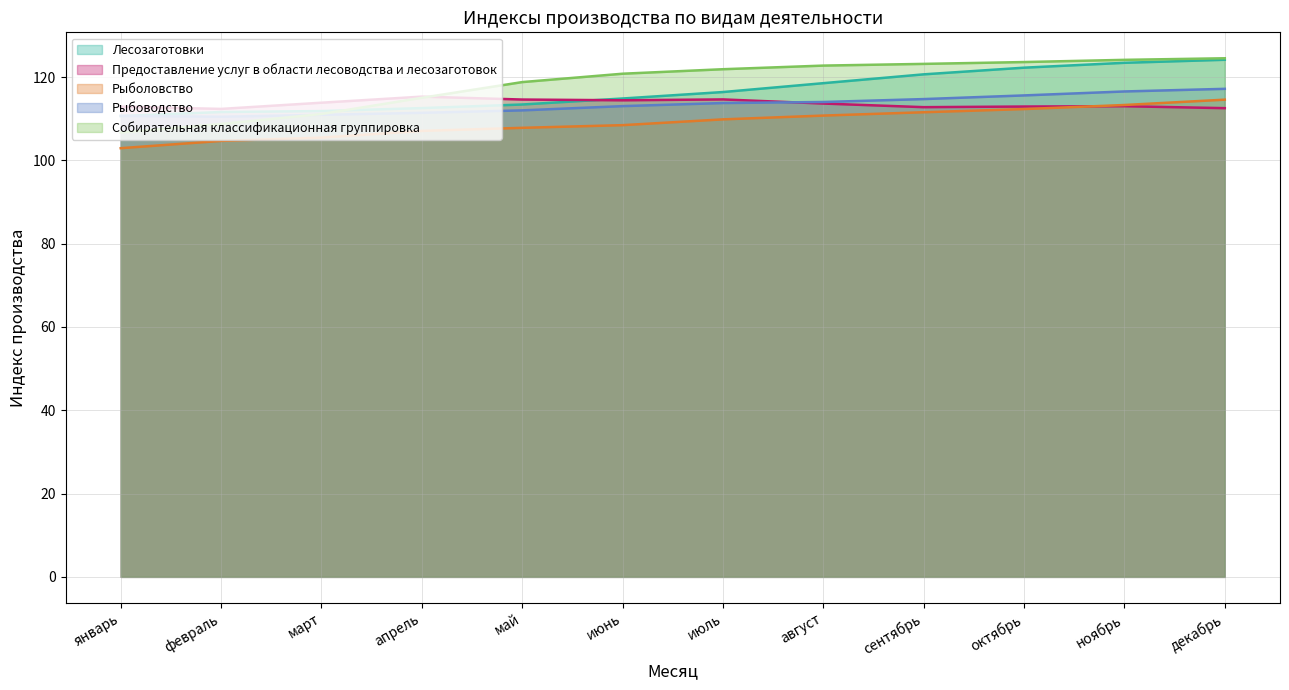

At which category is the sum across all series the highest?

декабрь